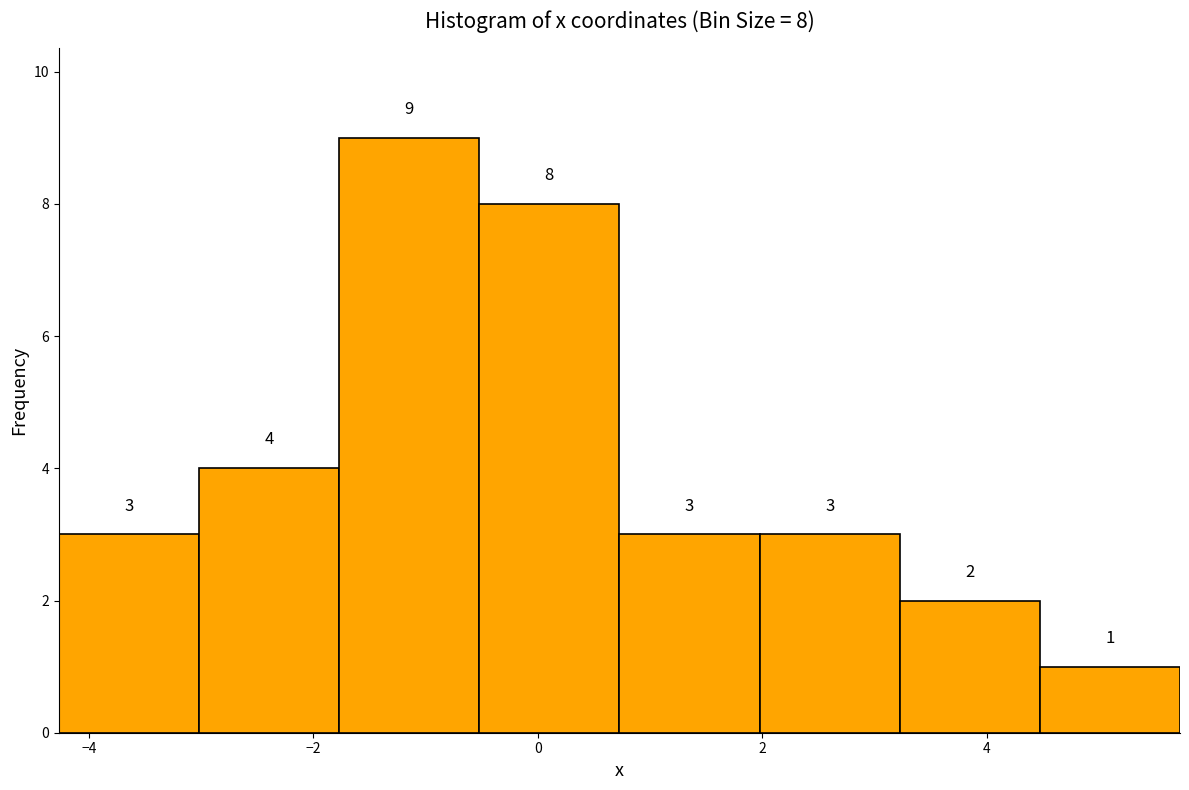

Over which range of the x-axis is the bar tallest?

-1.8 to -0.6